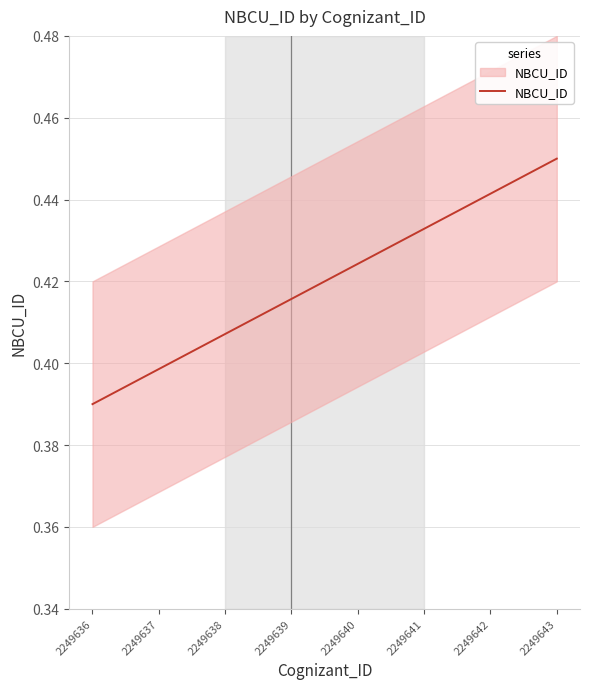

What is the difference between the second highest and minimum values?

0.1